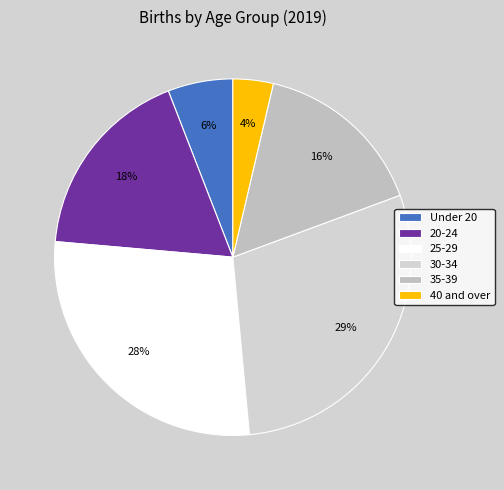

To the nearest percent, what is the combined percentage of 35-39 and 20-24?

33%